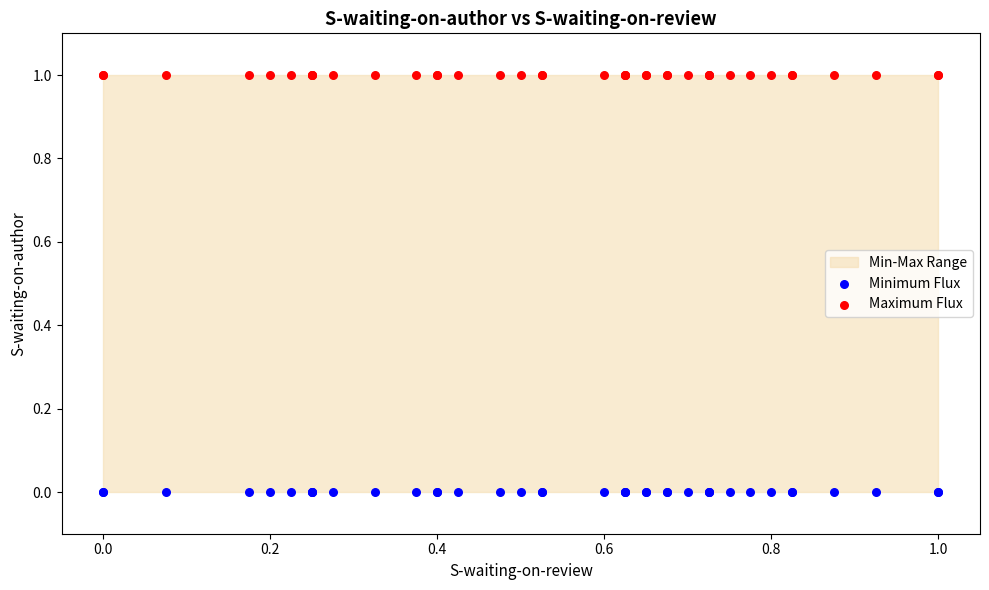

Which series reaches the maximum Y coordinate?

Maximum Flux